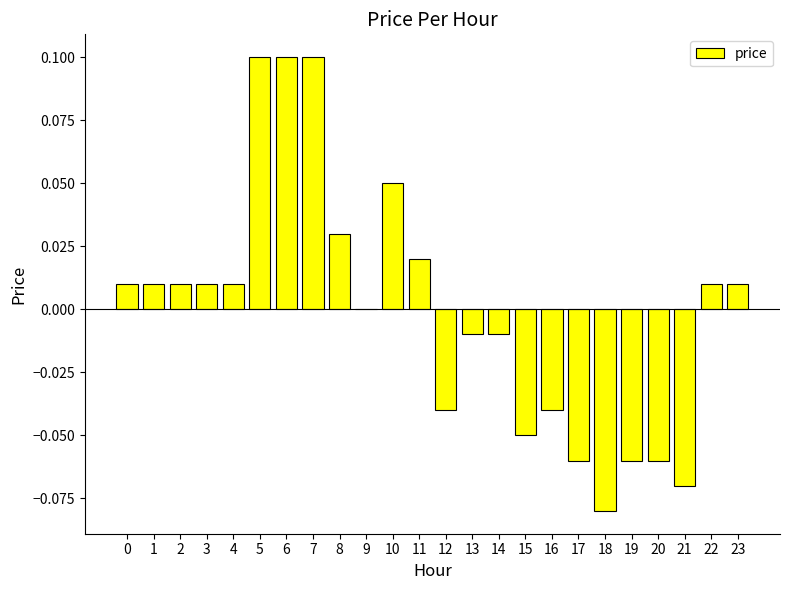

Between 6 and 3, which is larger?

6